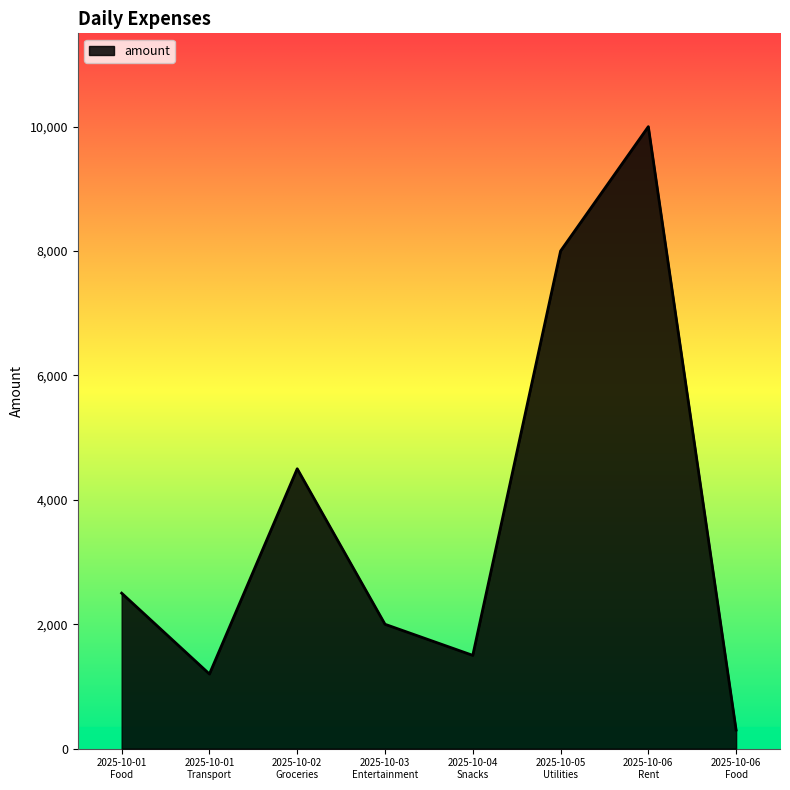

How many interior local peaks (higher than both neighbors) does the data have?

2